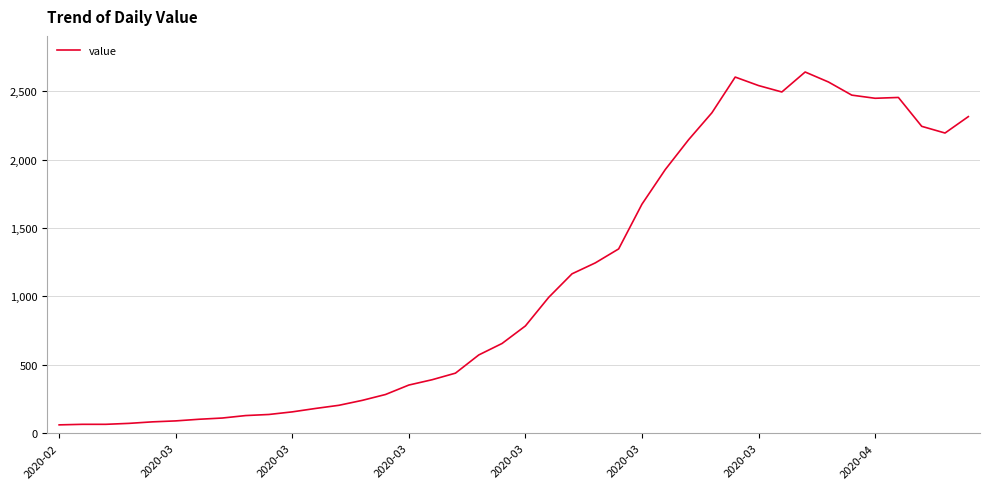

What is the difference between the maximum and minimum values?

2579